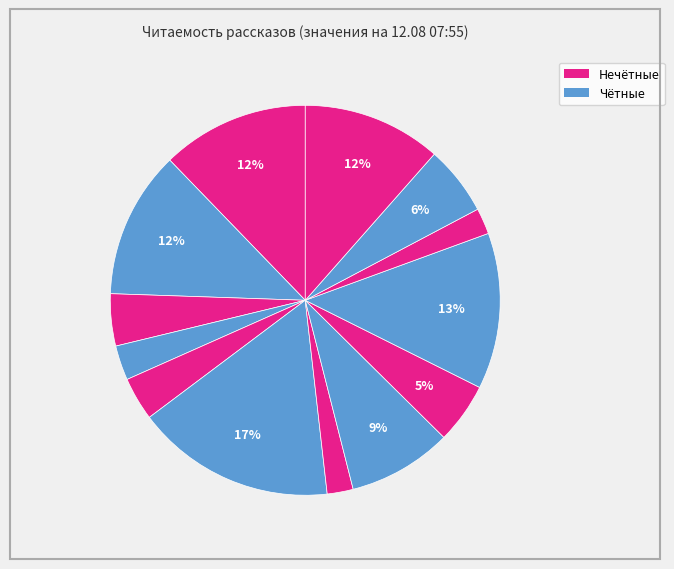

How many segments does this pie chart have?

13